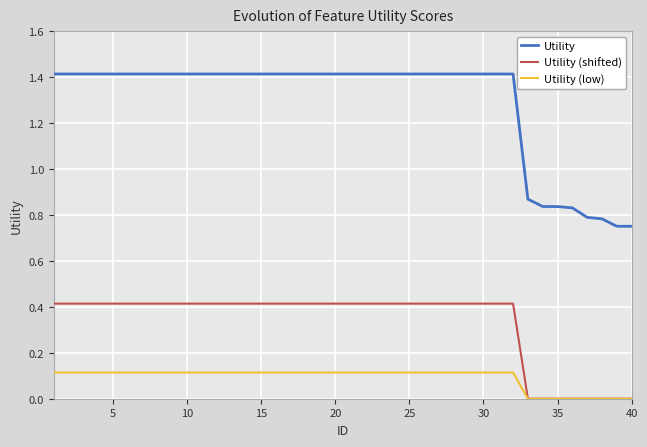

How many lines are shown in the chart?

3